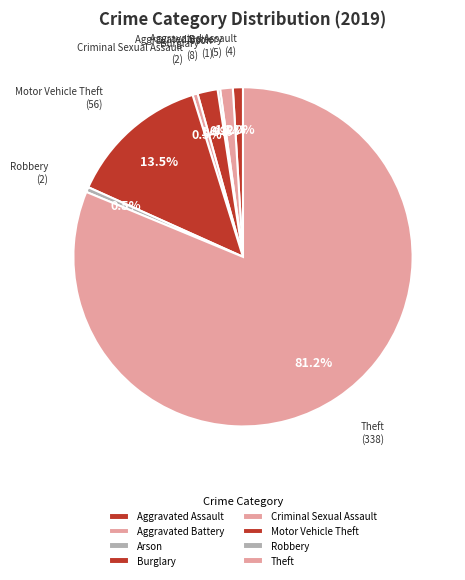

To the nearest percent, what is the combined percentage of Aggravated Battery and Theft?

82%